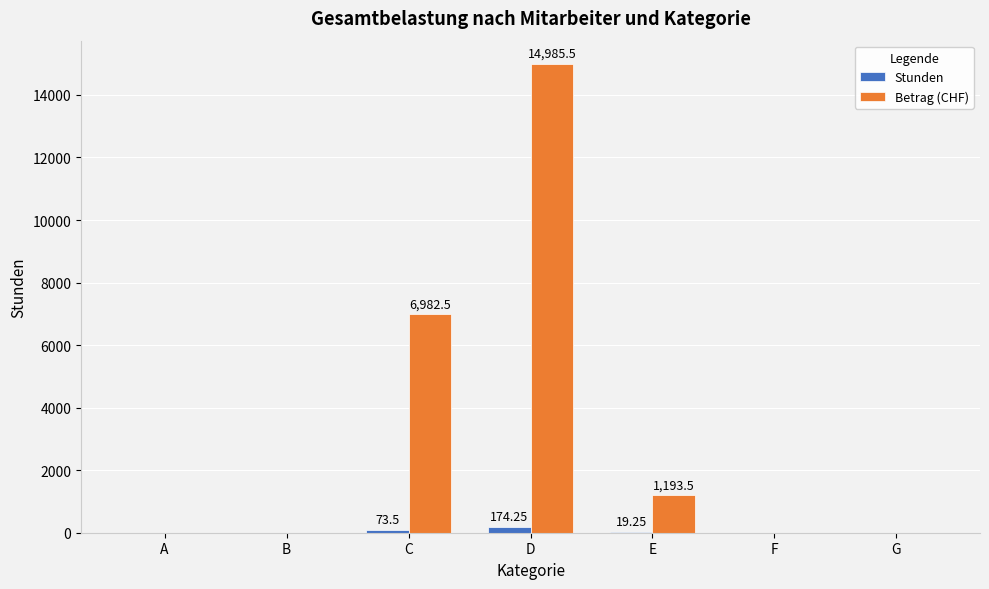

Are the bars horizontal?

No